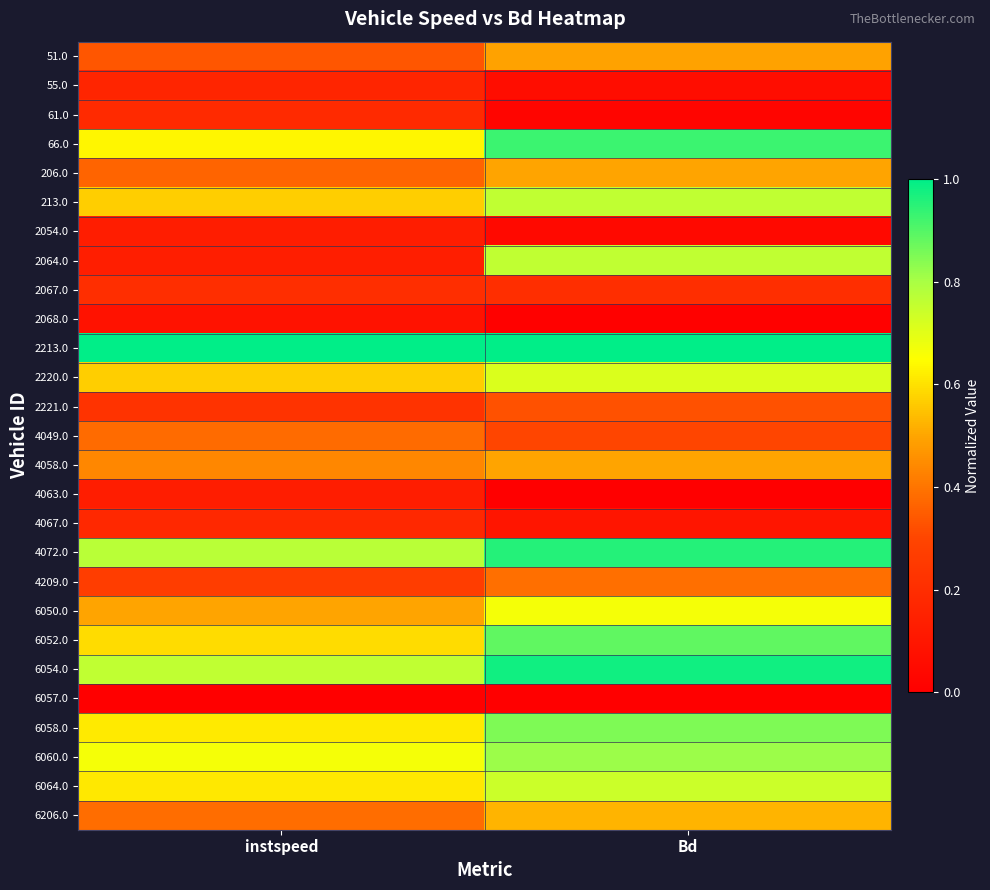

What is the total value across all series at instspeed?

10.9